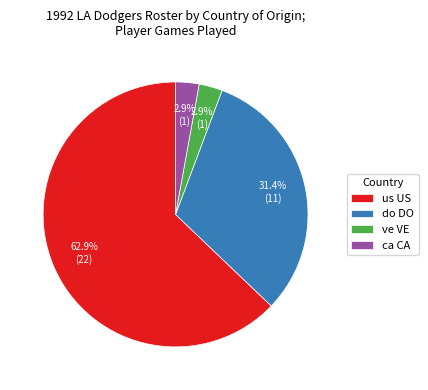

Between ve VE and do DO, which is larger?

do DO